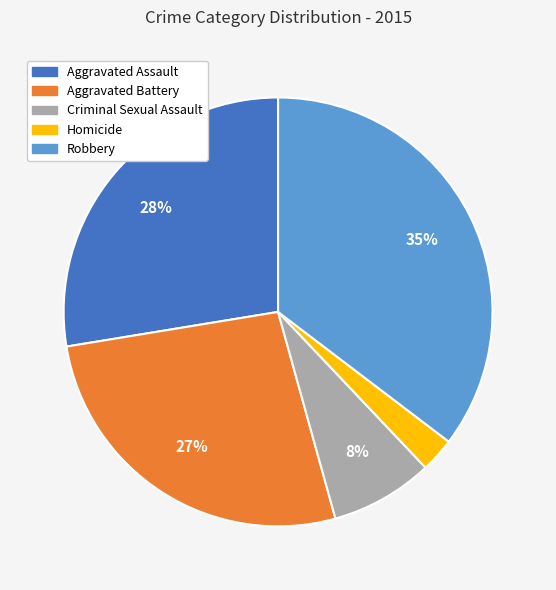

How many slices are in this pie chart?

5